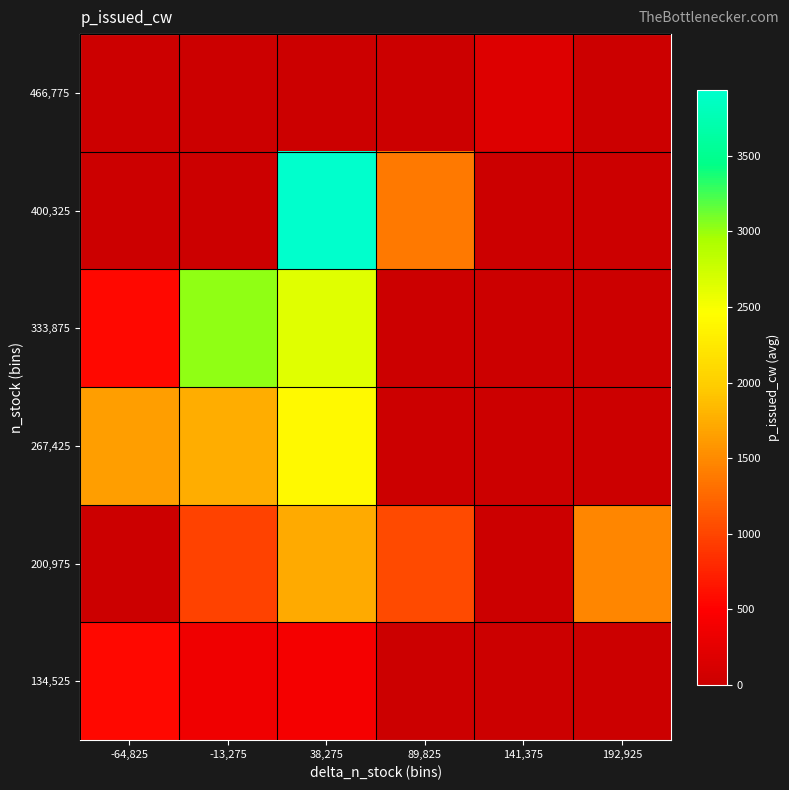

Reading left to right, what are all the values shown in this chart?

134,525: -64,825=568.0	-13,275=364.5	38,275=412.0	89,825=0.0	141,375=0.0	192,925=0.0
200,975: -64,825=0.0	-13,275=974.0	38,275=1730.0	89,825=1031.0	141,375=0.0	192,925=1463.0
267,425: -64,825=1631.7	-13,275=1754.0	38,275=2411.0	89,825=0.0	141,375=0.0	192,925=0.0
333,875: -64,825=567.0	-13,275=3027.8	38,275=2633.8	89,825=0.0	141,375=0.0	192,925=0.0
400,325: -64,825=0.0	-13,275=0.0	38,275=3939.0	89,825=1384.0	141,375=0.0	192,925=0.0
466,775: -64,825=0.0	-13,275=0.0	38,275=0.0	89,825=0.0	141,375=180.0	192,925=0.0